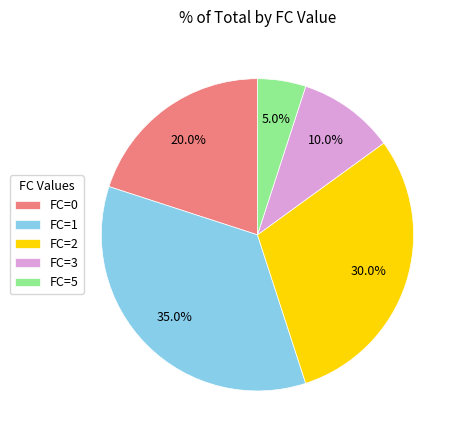

Count the number of slices in the pie.

5